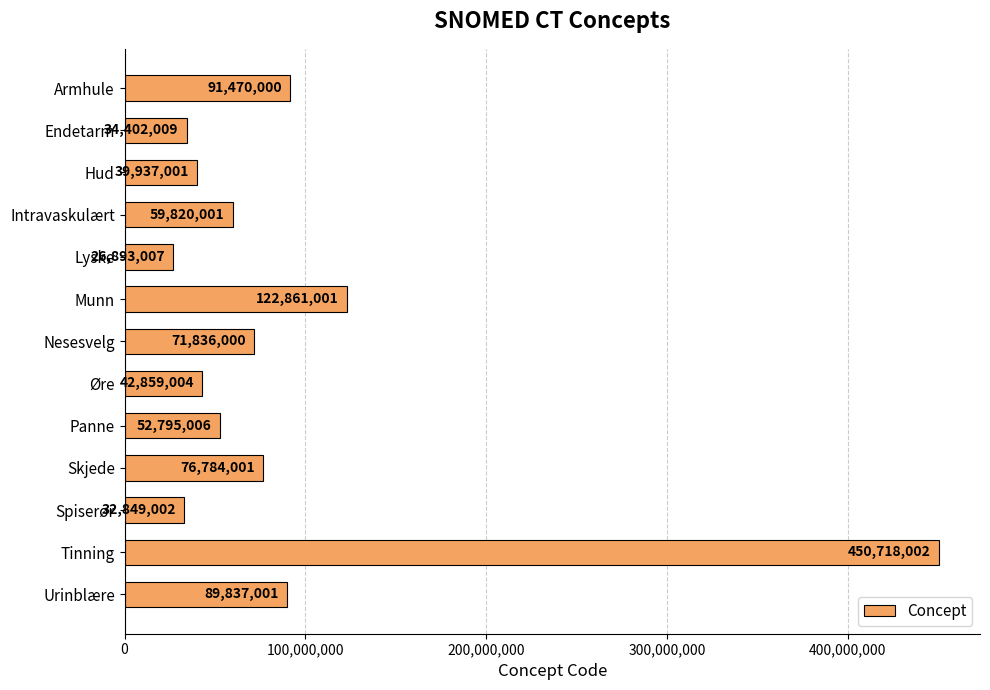

How many series are shown in this chart?

1